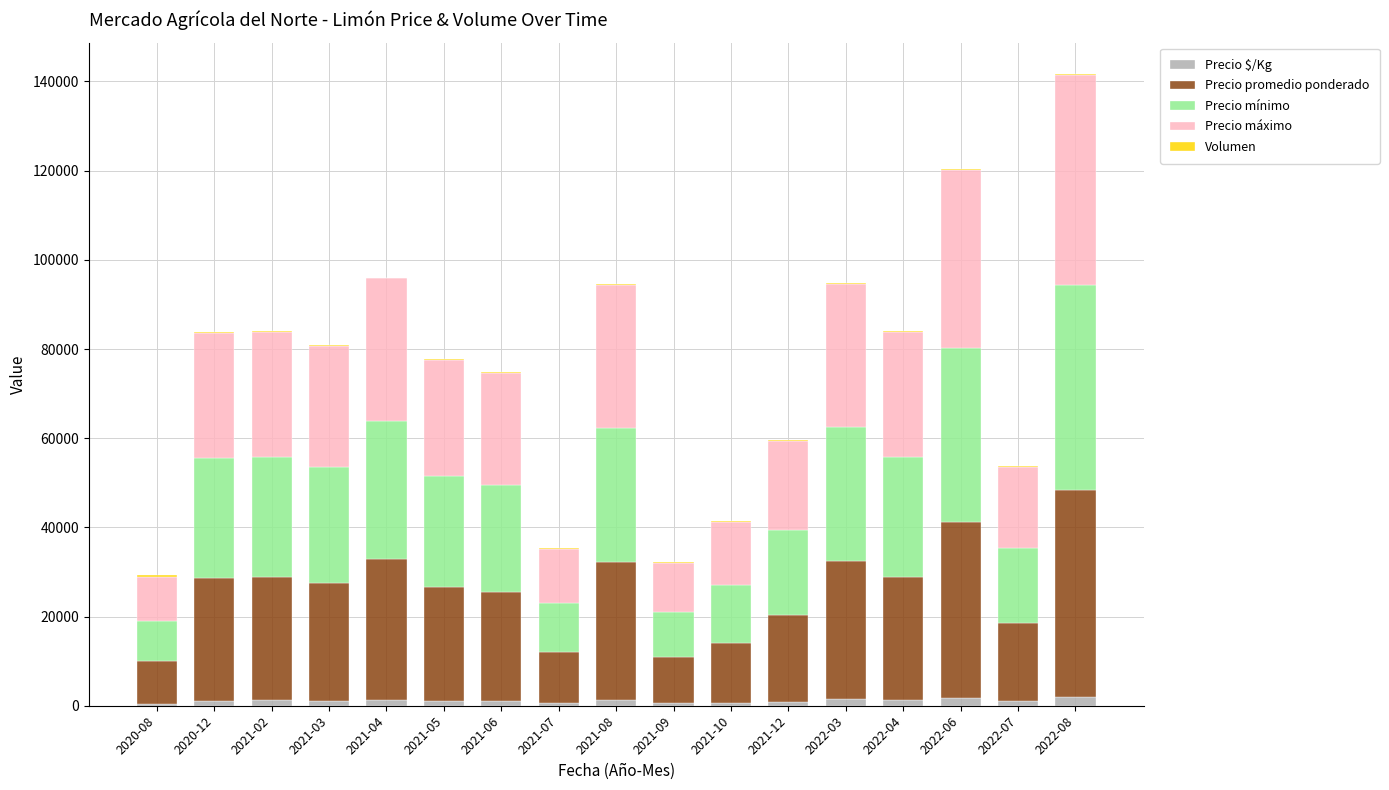

Count the number of data series in this chart.

5